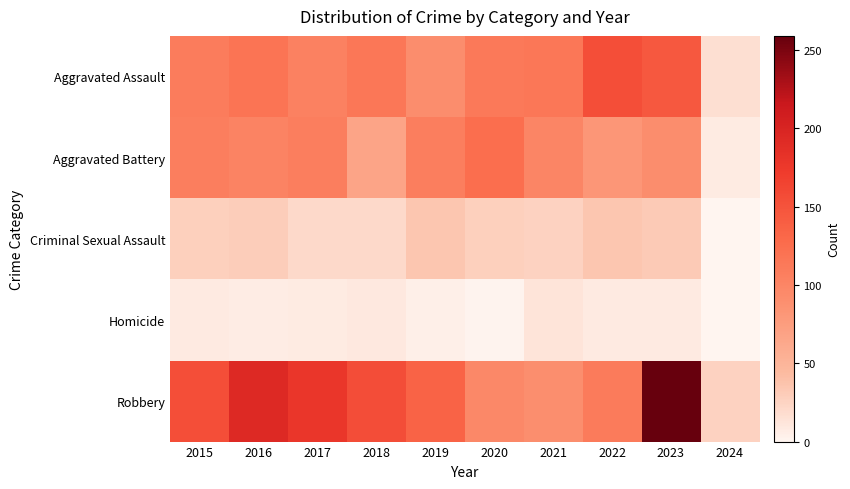

At how many categories does at least one series exceed 113?

9